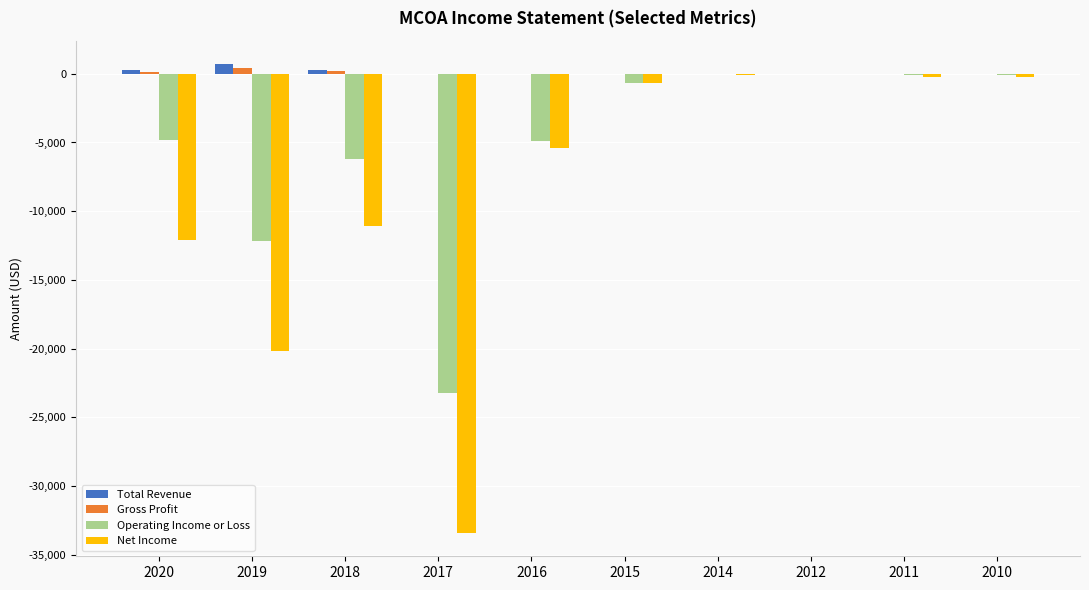

How many Total Revenue values are between 0 and 300?

9